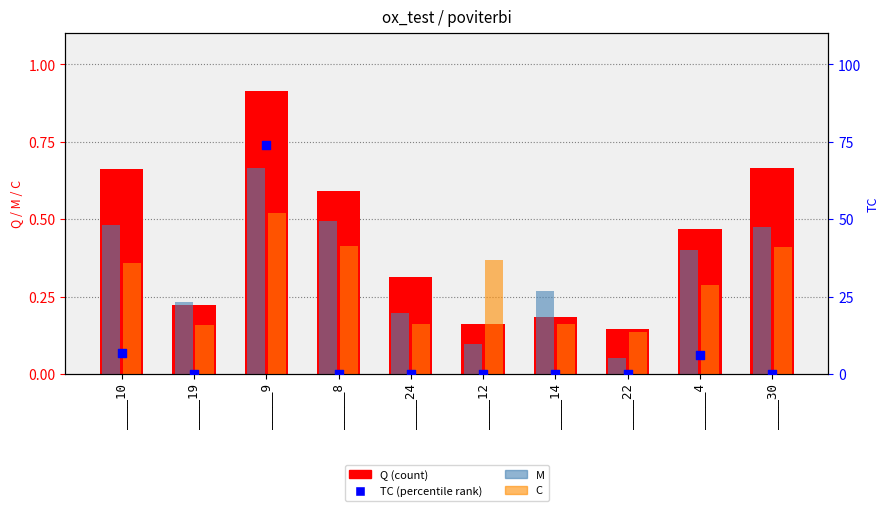

What is the total value across all series at _____8?

1.5